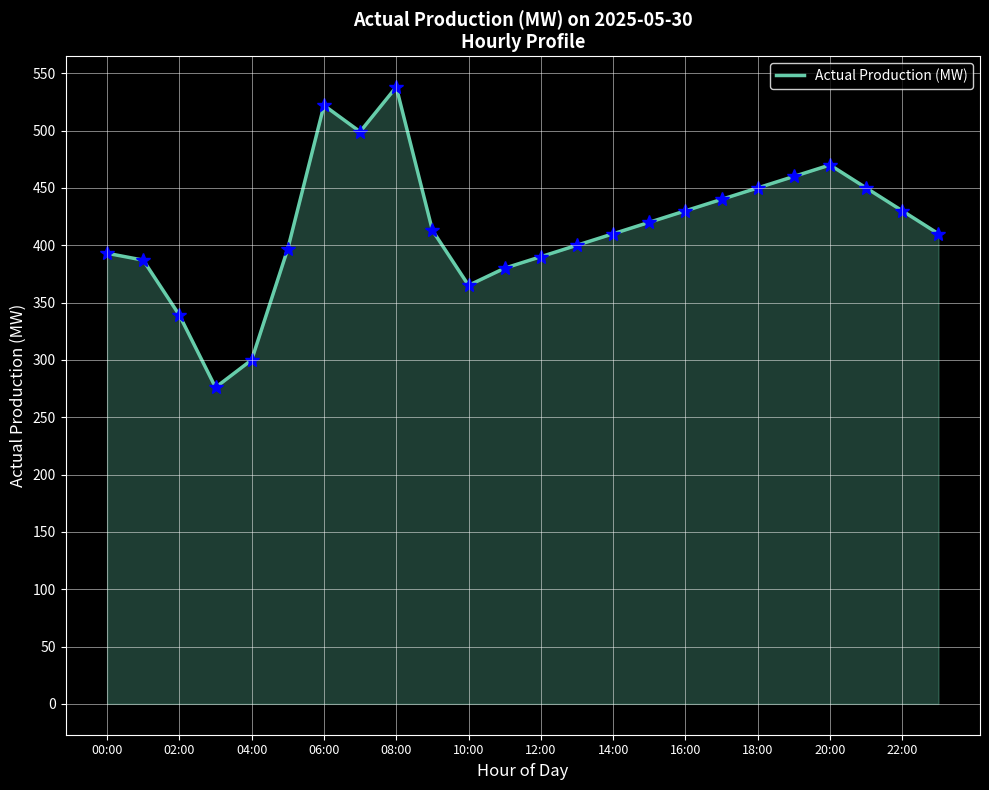

Does the chart have visible grid lines?

Yes